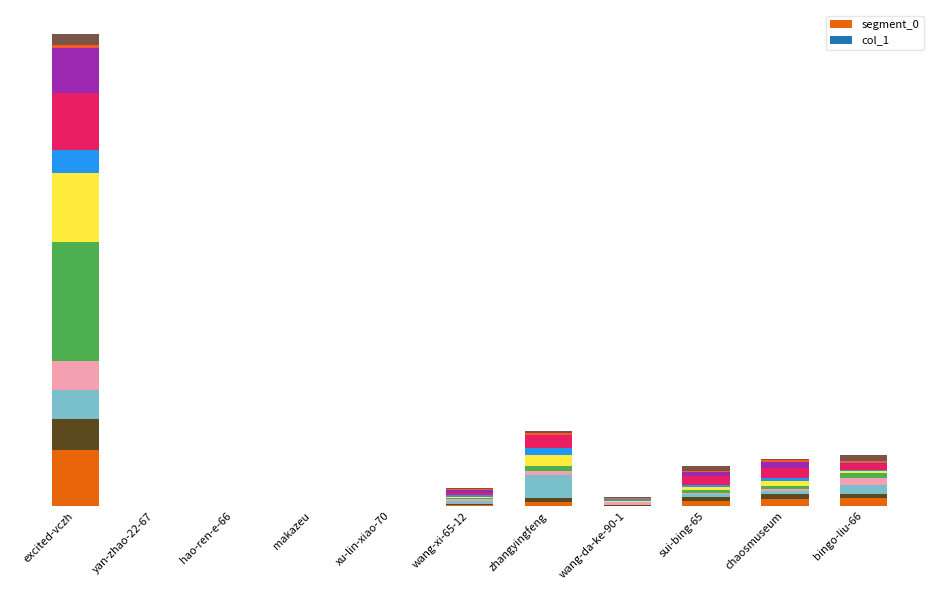

How many bars are there in total?

11